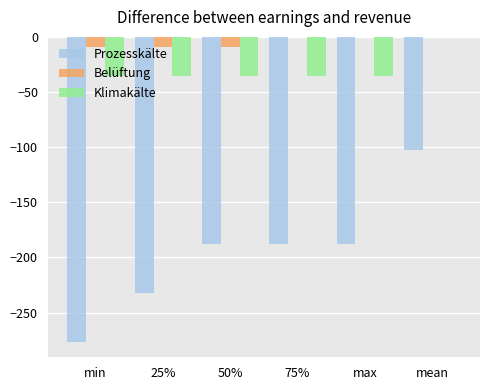

How many groups of bars are there?

6